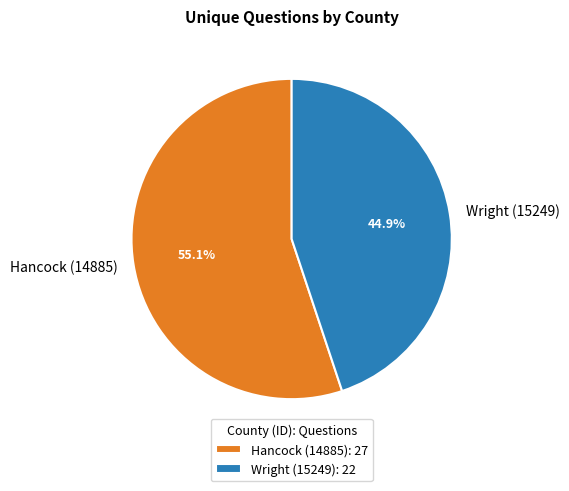

Rank the categories by value from lowest to highest.

Wright (15249), Hancock (14885)